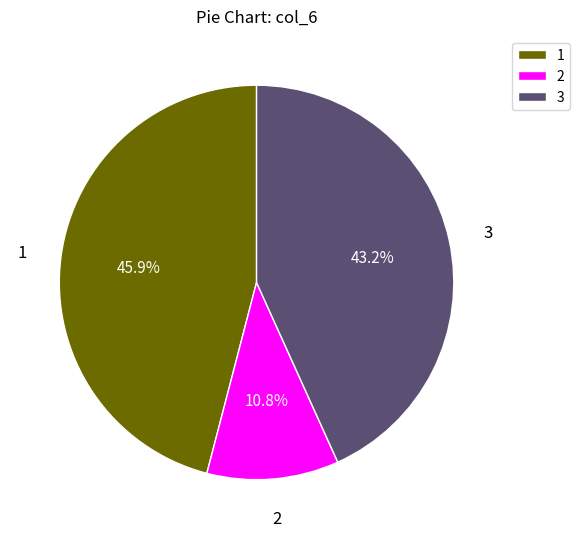

Count the number of slices in the pie.

3